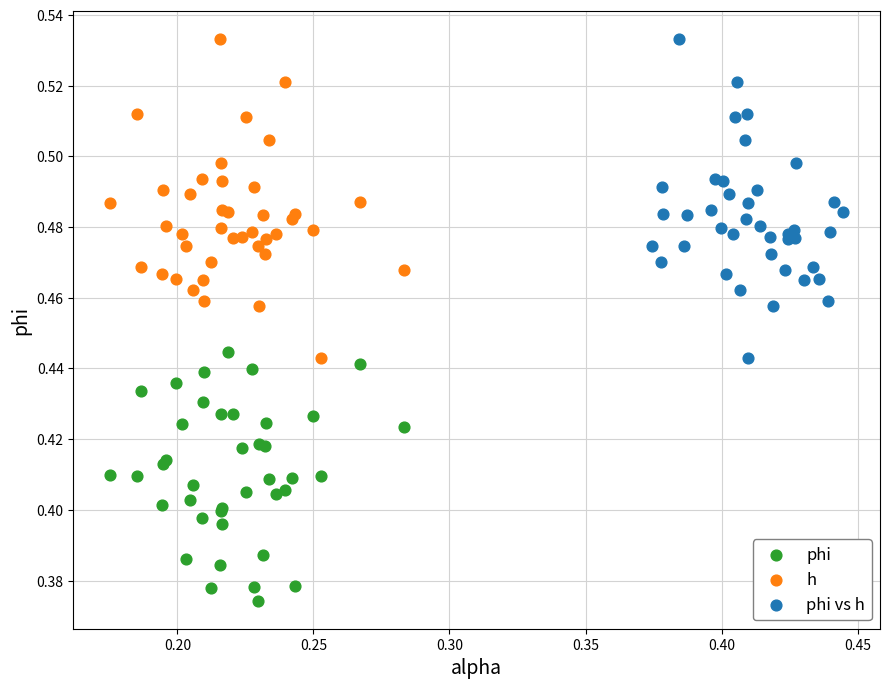

Which series reaches the minimum Y coordinate?

phi